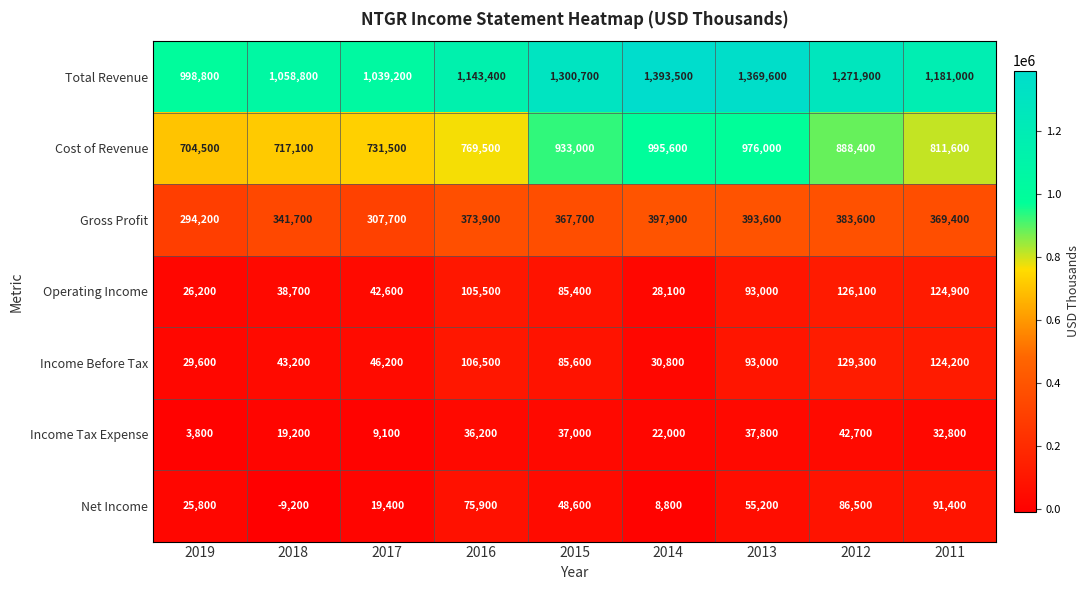

Which series changed the most between 2018 and 2011?

Total Revenue